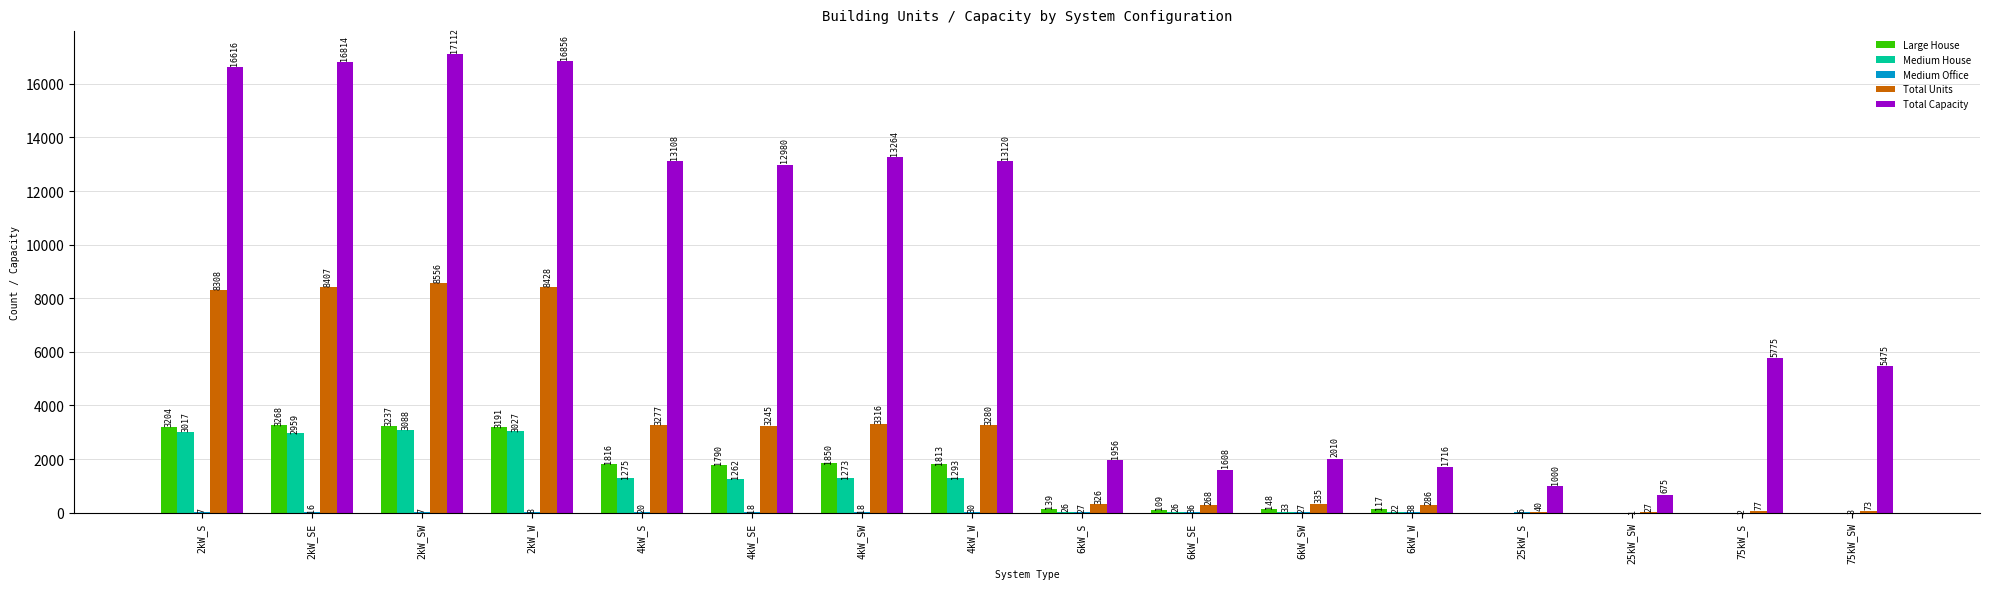

How many distinct data groups are displayed?

5